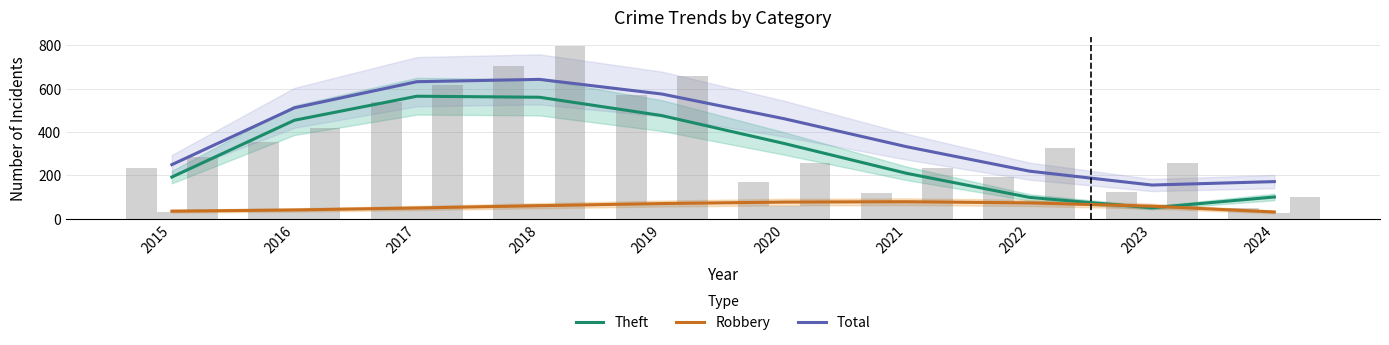

At which category is the sum across all series the highest?

2018